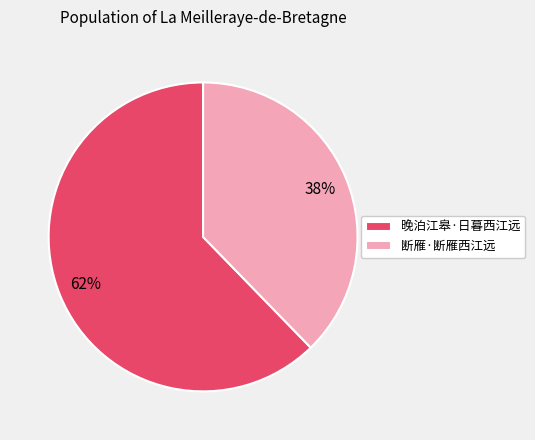

How many slices are in this pie chart?

2